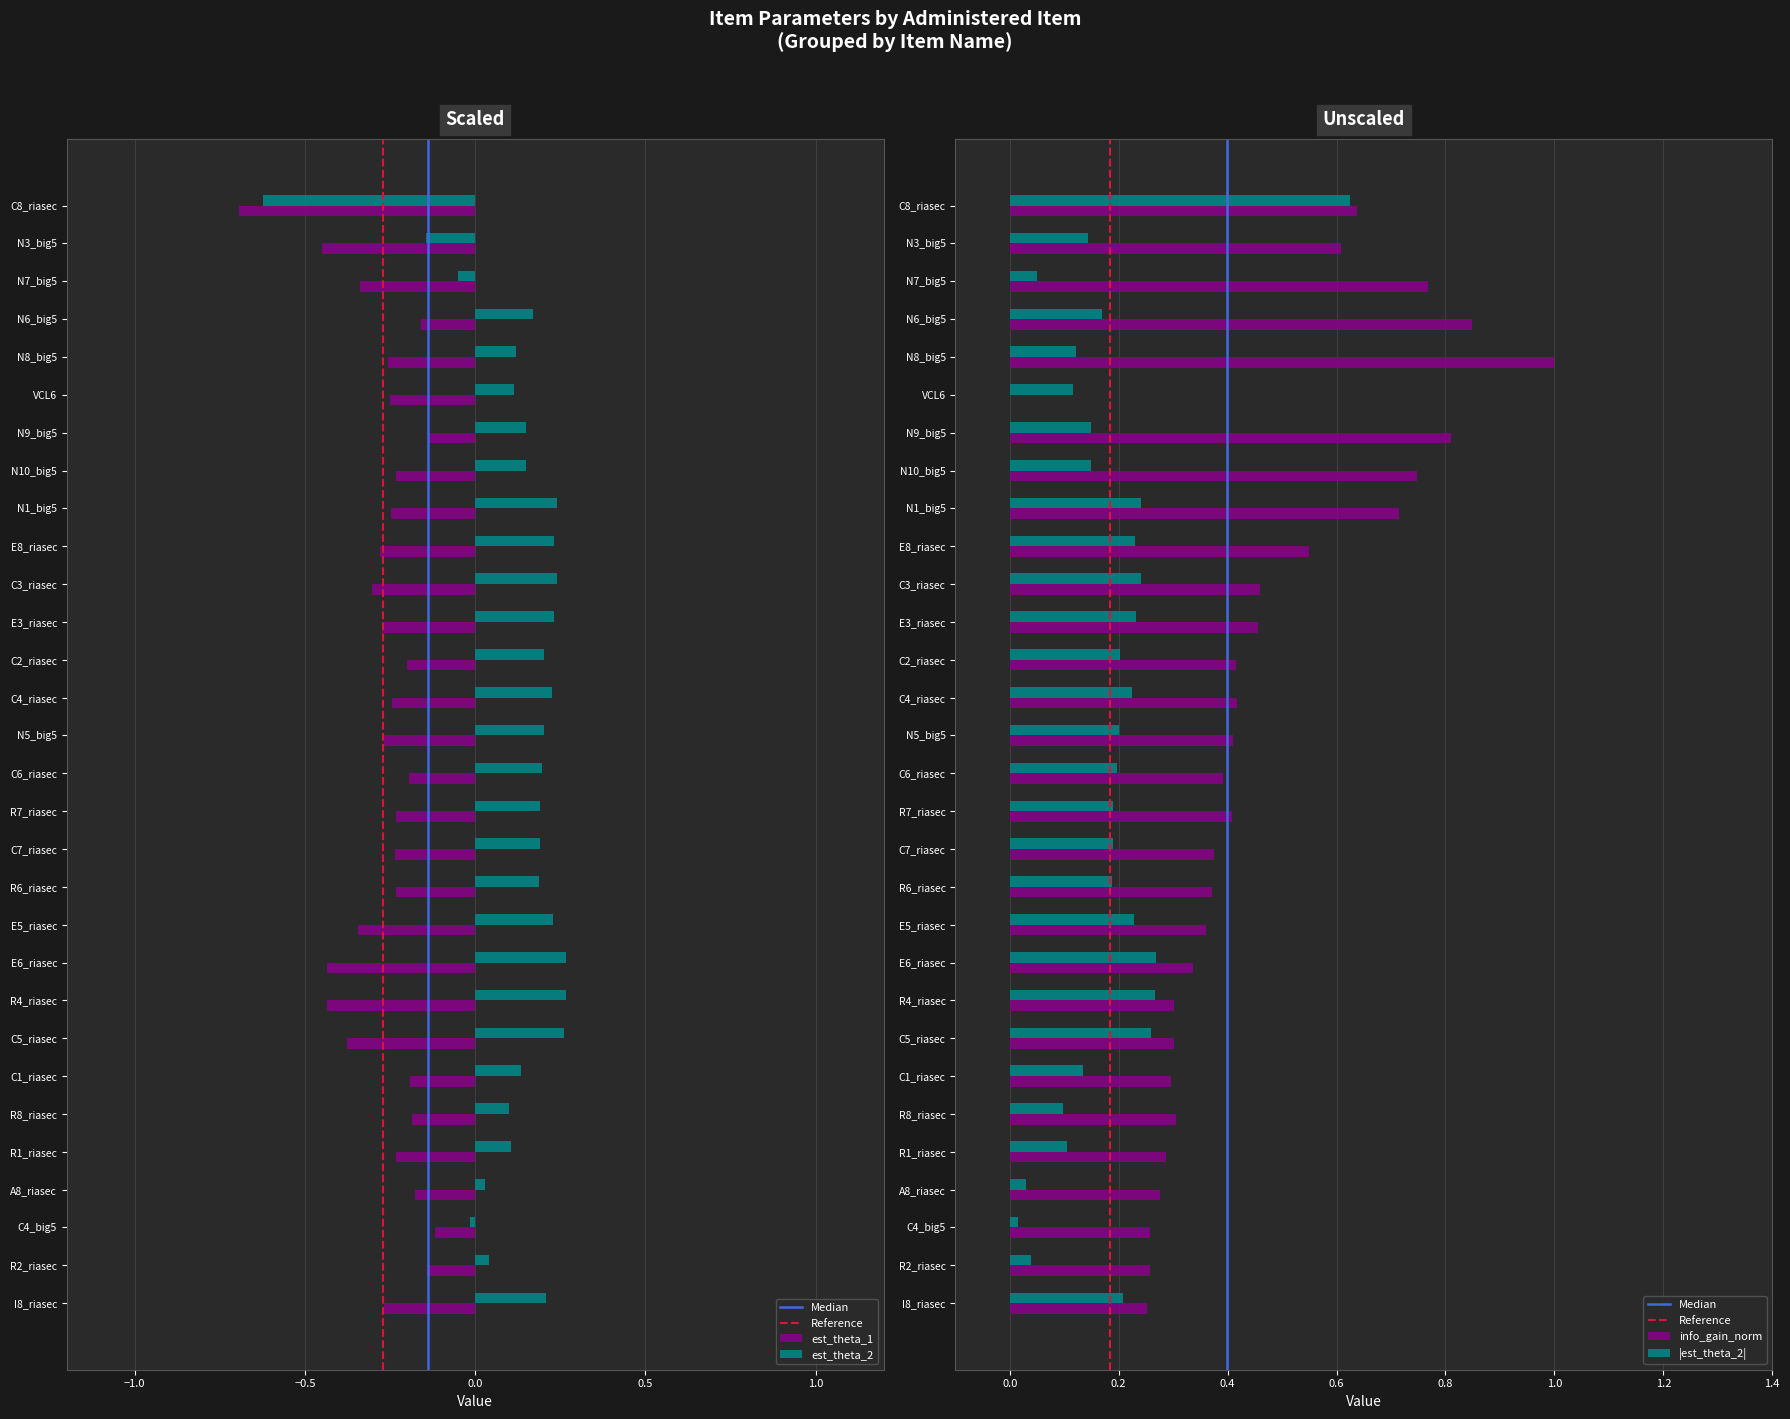

Is the value of est_theta_2 at N1_big5 greater than the value of est_theta_1 at R8_riasec?

Yes